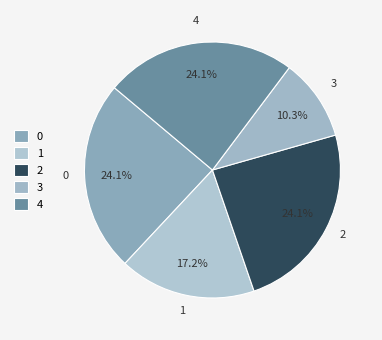

True or false: 2 accounts for 39% of the total.

False